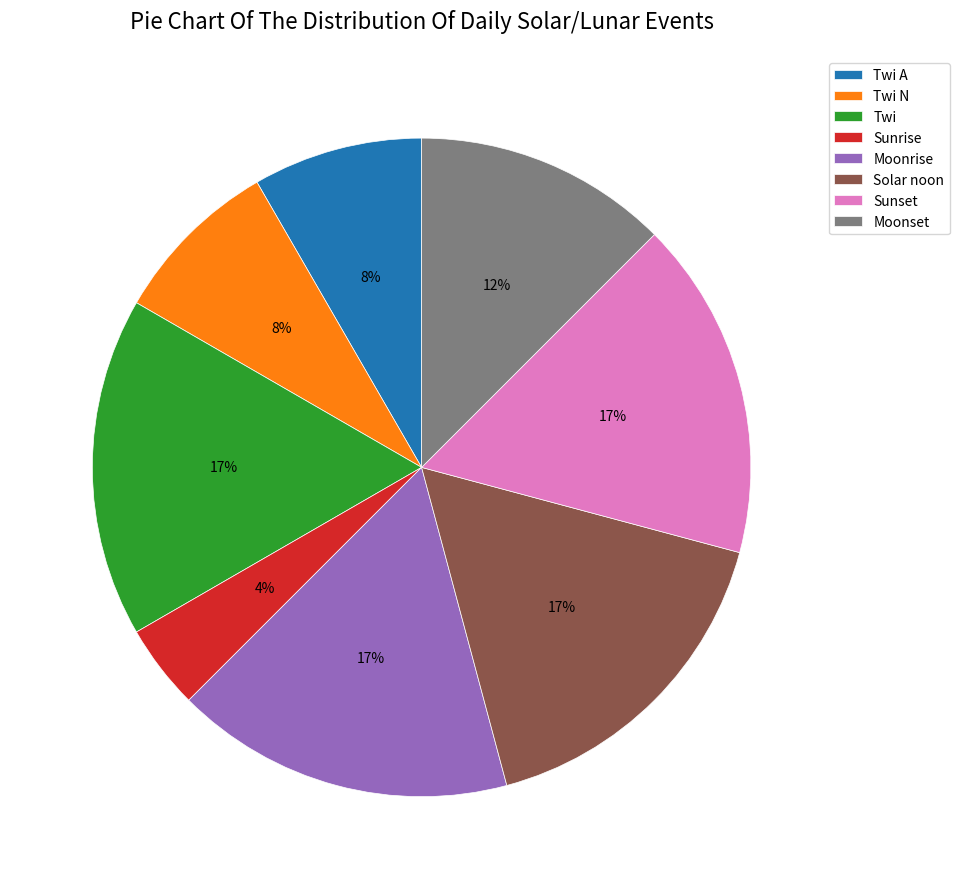

Is it true that Moonrise is 17% of the pie?

True